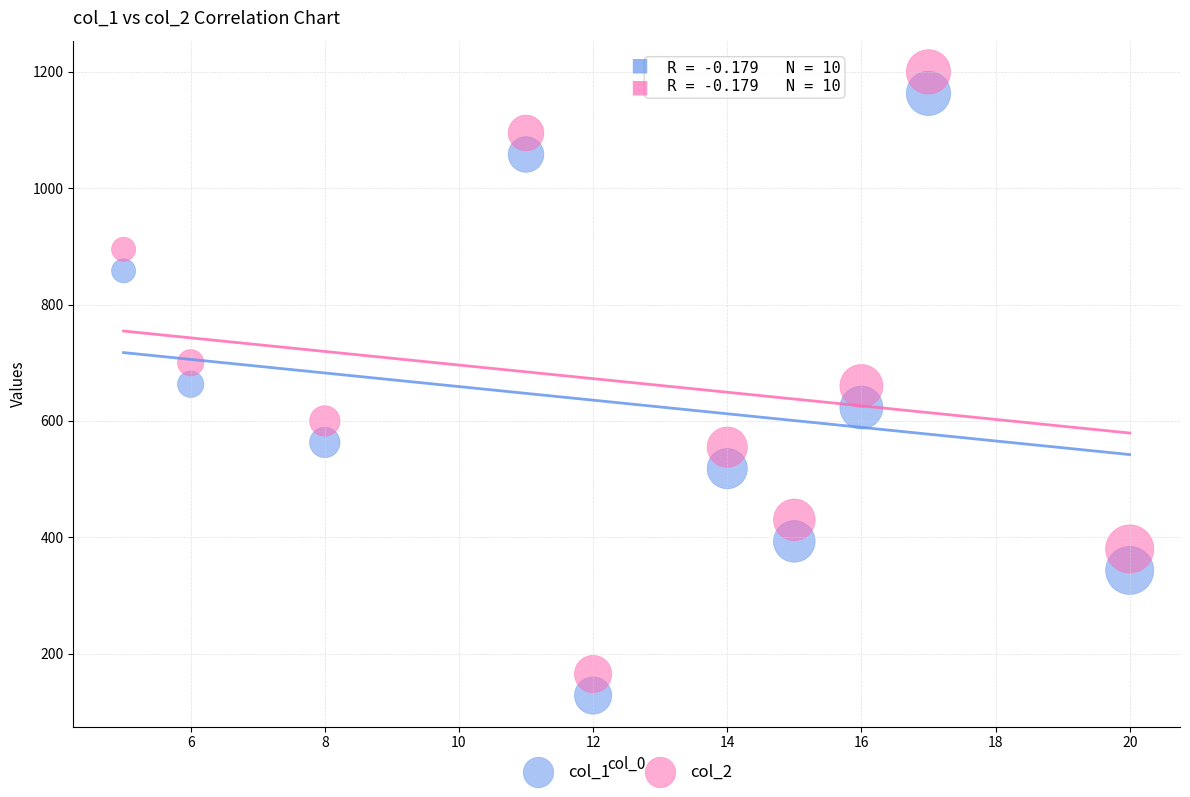

What is the X range (max minus min) for the scatter plot?

15